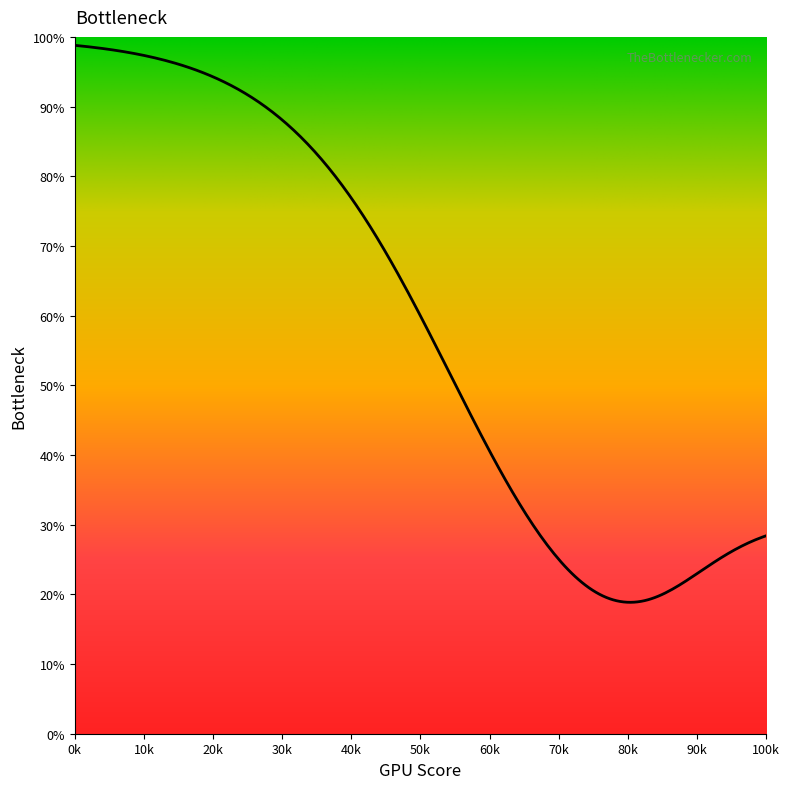

True or false: x has a value of 0.0 at 34.

False